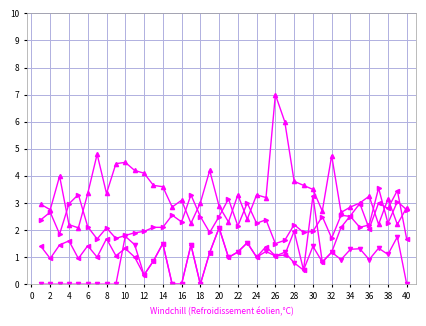

What is the greatest value displayed?

7.0